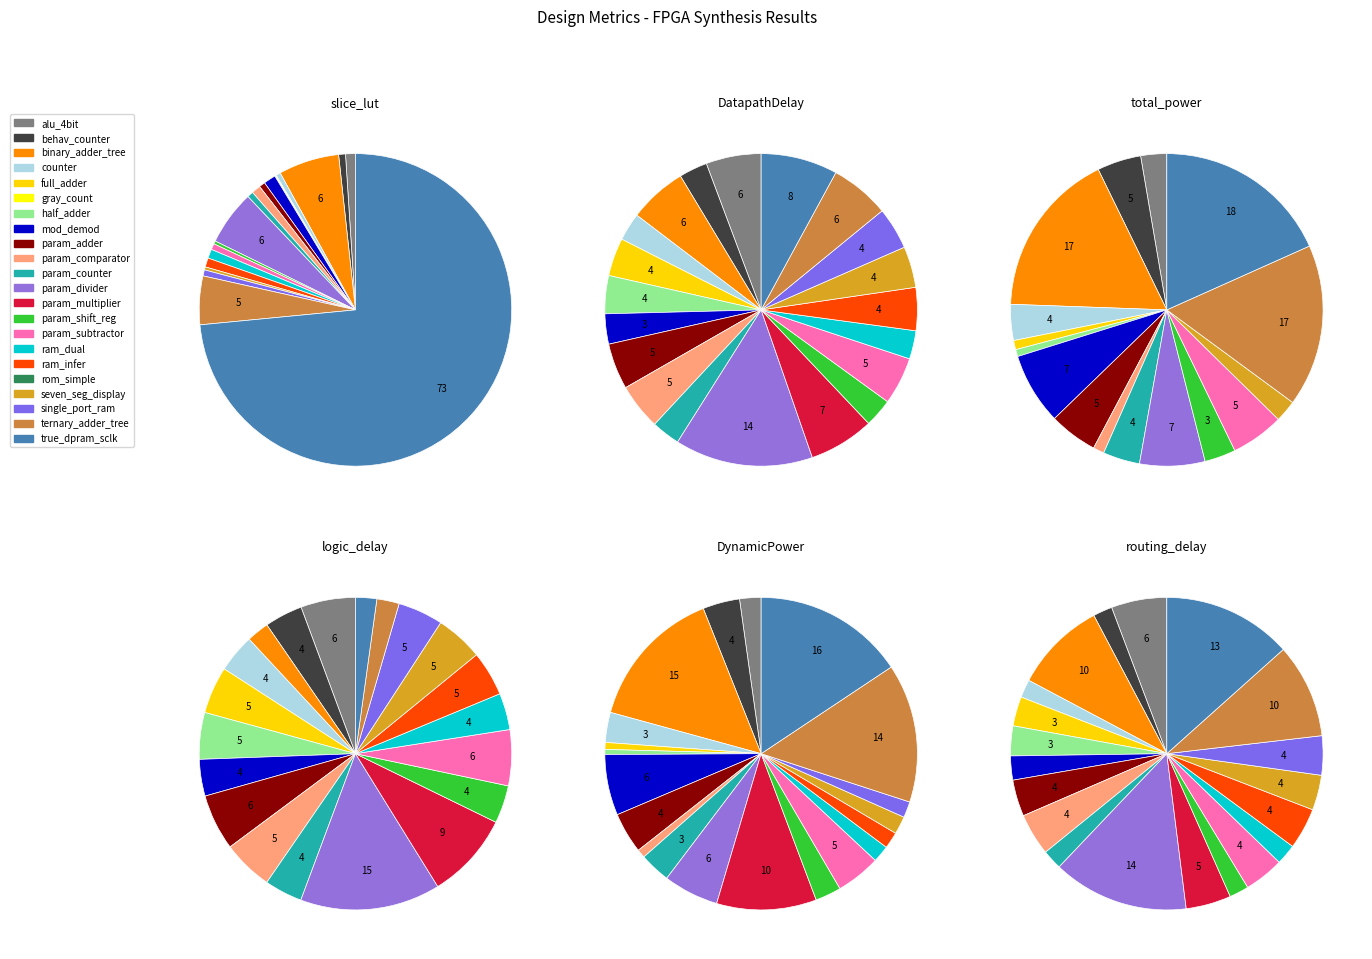

Count the number of slices in the pie.

22